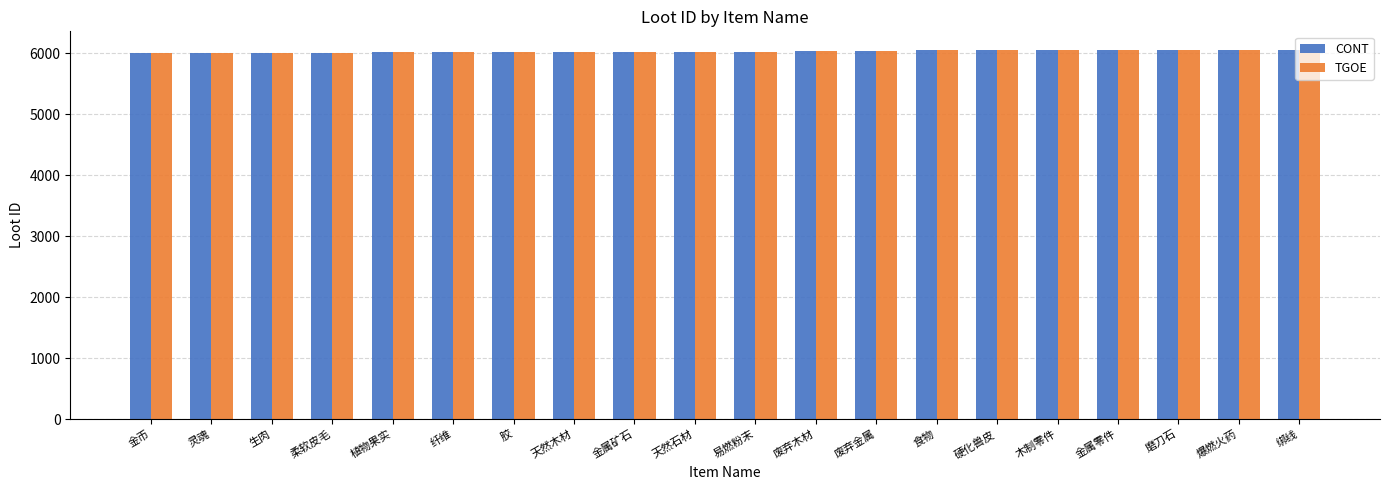

True or false: CONT has a value of 6050 at 食物.

True